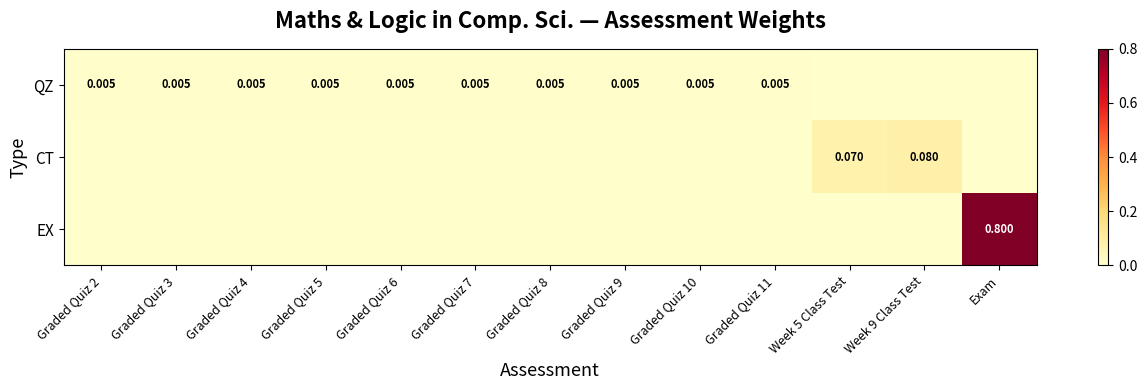

At Graded Quiz 4, list the series in order from largest to smallest.

QZ, CT, EX